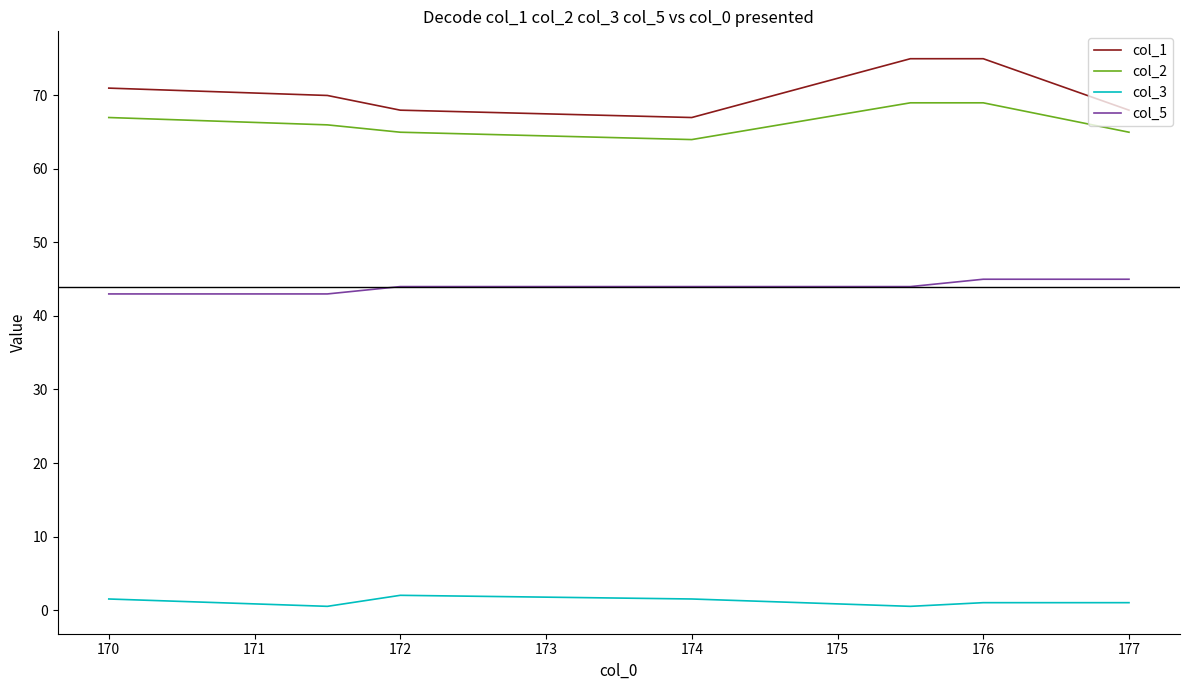

Reading right to left, transcribe all the data shown in this chart.

col_1: 68.0	75.0	75.0	67.0	68.0	70.0	71.0
col_2: 65.0	69.0	69.0	64.0	65.0	66.0	67.0
col_3: 1.0	1.0	0.5	1.5	2.0	0.5	1.5
col_5: 45.0	45.0	44.0	44.0	44.0	43.0	43.0